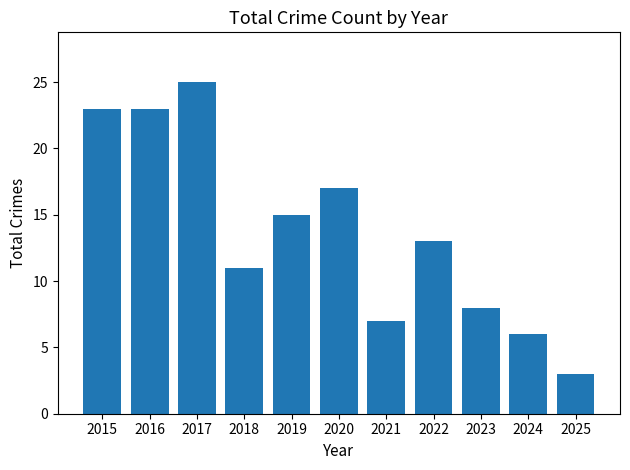

What is the maximum value shown in the chart?

25